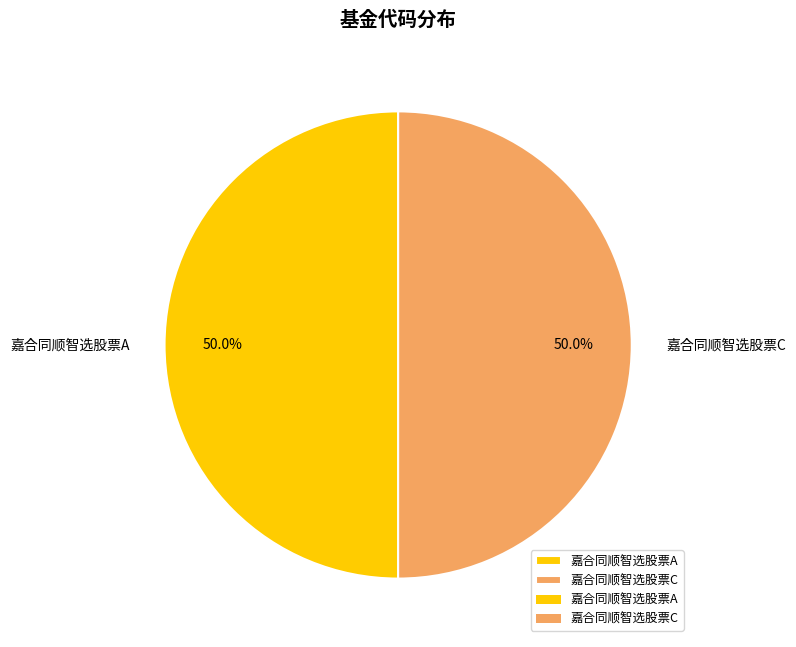

Approximately how many times larger is the value at 嘉合同顺智选股票C compared to 嘉合同顺智选股票A?

1.0